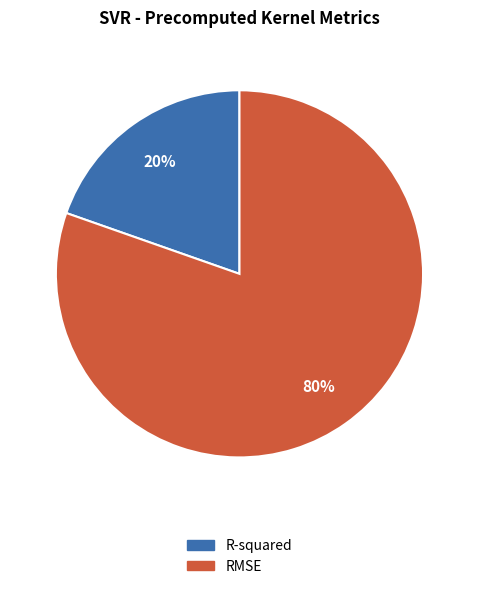

Rank the categories by value from highest to lowest.

RMSE, R-squared